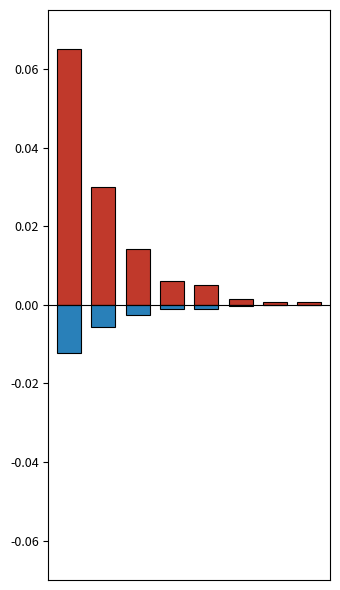

Is the value of iva at 4 greater than the value of valor at 3?

No